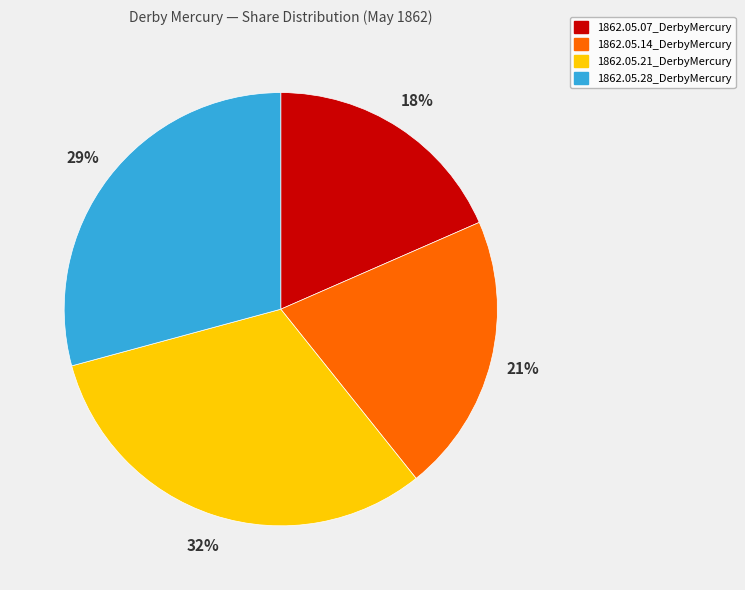

Is there any slice that represents more than half of the pie?

No